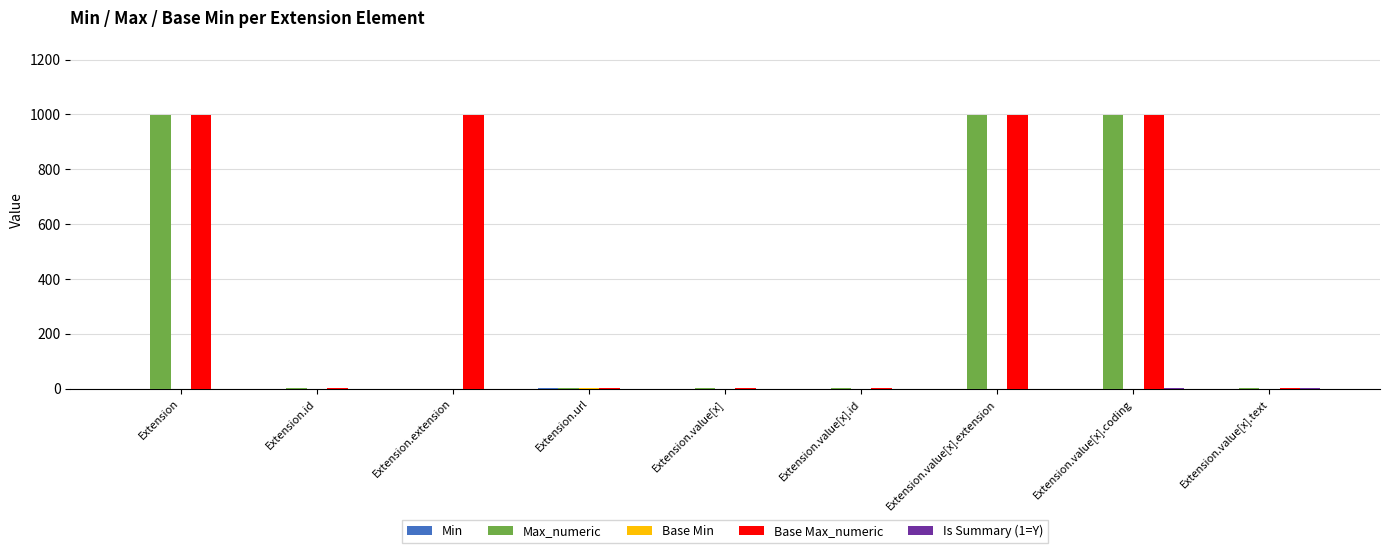

The value of Max_numeric at Extension.value[x].extension is 594. True or false?

False